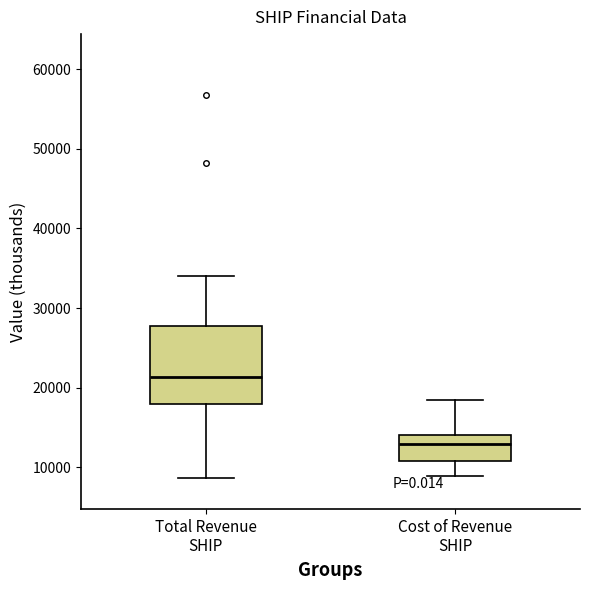

Reading left to right, transcribe this box plot: for each box, give where its median line is, the range the box spans, and where its two whiskers end, as read against the y-axis. The values are not printed on the chart, so give them approximately, as read against the axis.

Total Revenue SHIP: median 21000, box 18000 to 28000, whiskers 9000 to 34000
Cost of Revenue SHIP: median 13000, box 11000 to 14000, whiskers 9000 to 19000